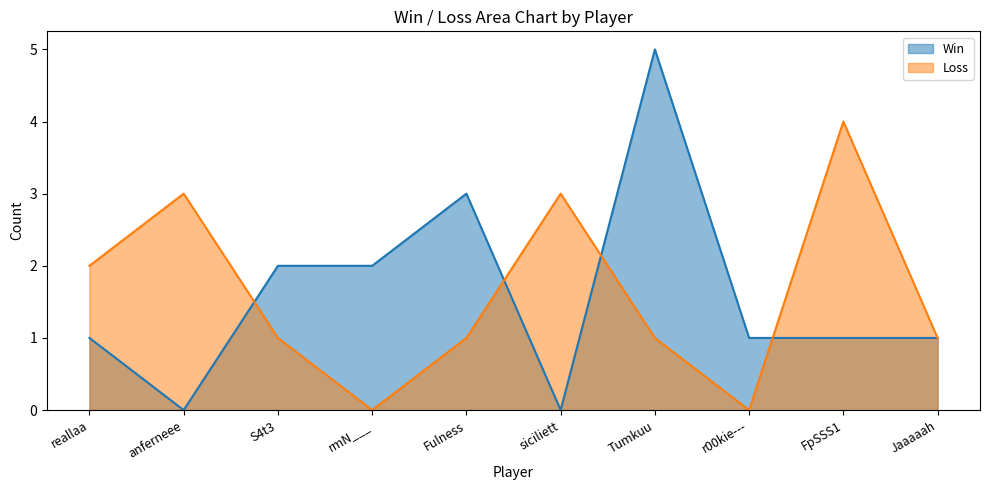

True or false: Loss has a value of 5 at anferneee.

False